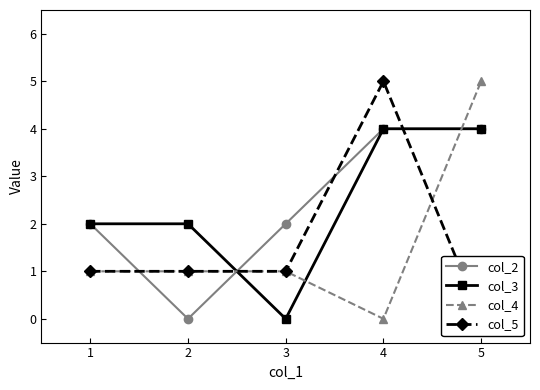

Count the col_4 values in the range 1 to 2.

3